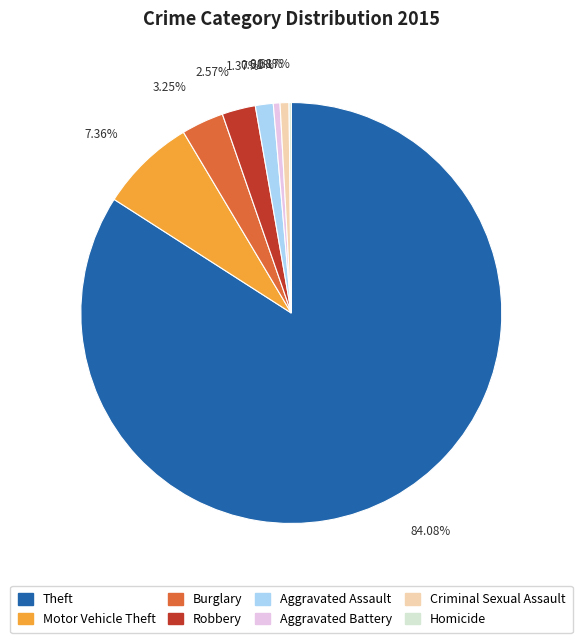

Between Theft and Robbery, which is larger?

Theft